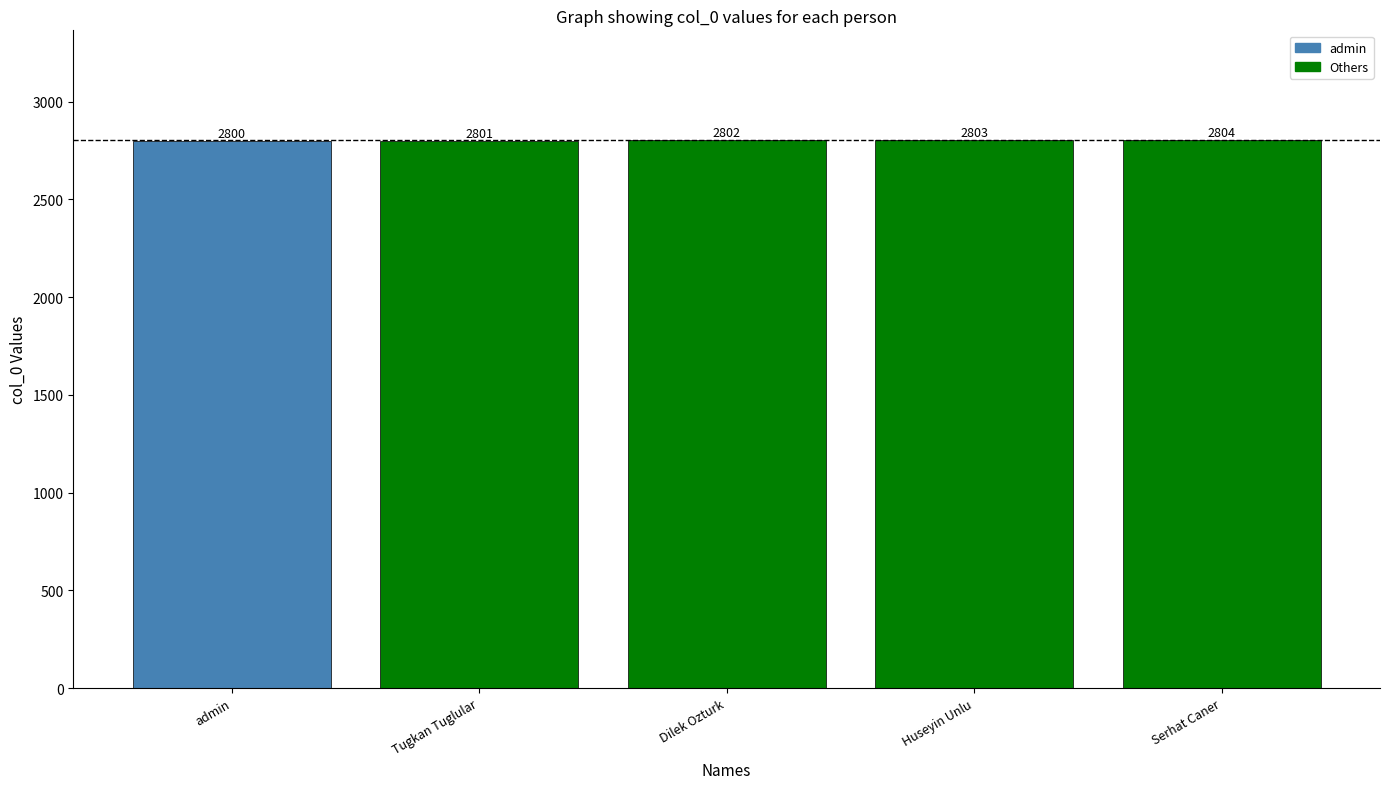

What is the value of the 1st bar from the left?

2800